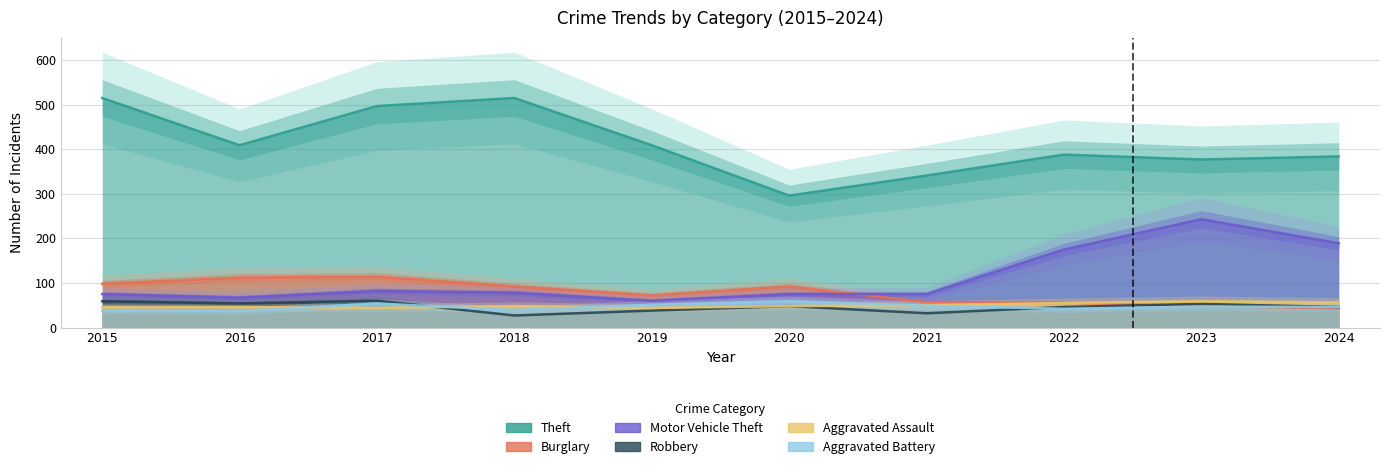

At how many categories does at least one series exceed 158?

10